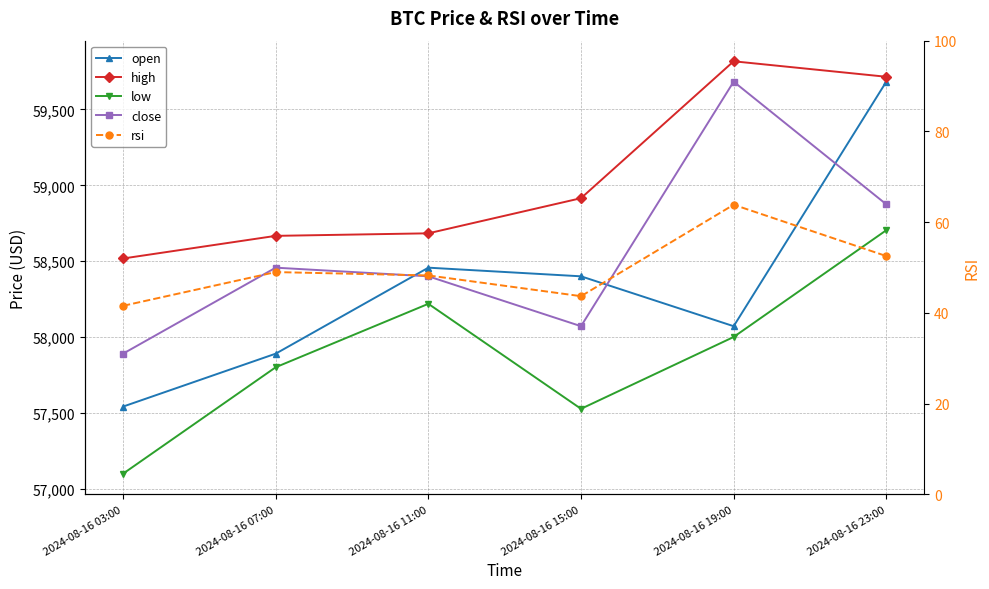

Which series has the largest range (max minus min)?

open